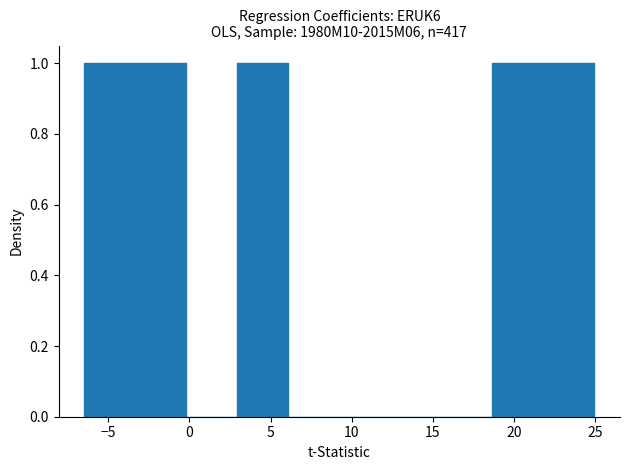

How tall is the bar that spans 22.0 to 25.0 on the x-axis? Neither the bar edges nor the heights are printed on the chart, so give them approximately, as read against the axes.

1